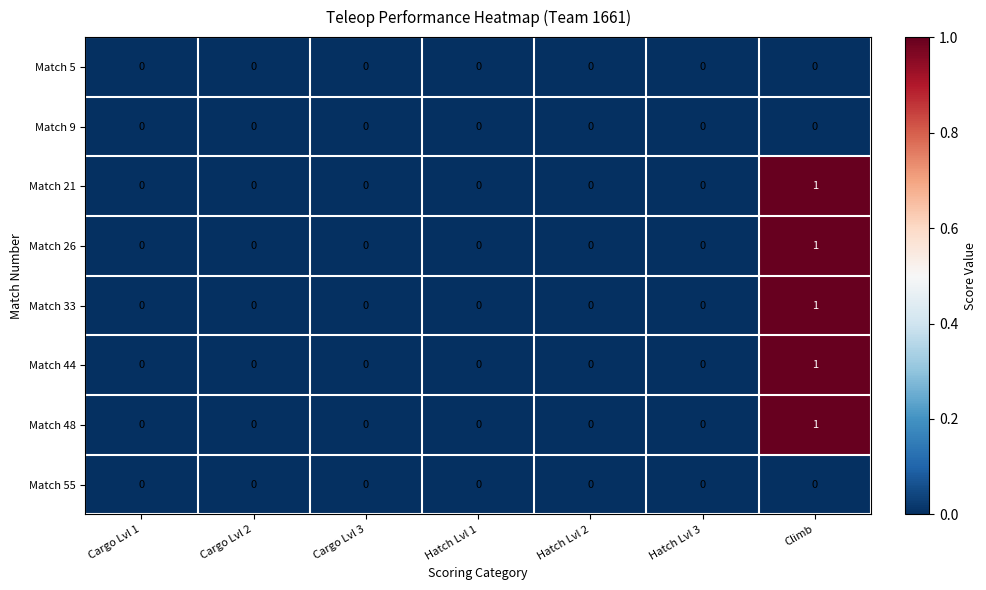

The value of Match 48 at Hatch Lvl 1 is 0. True or false?

True